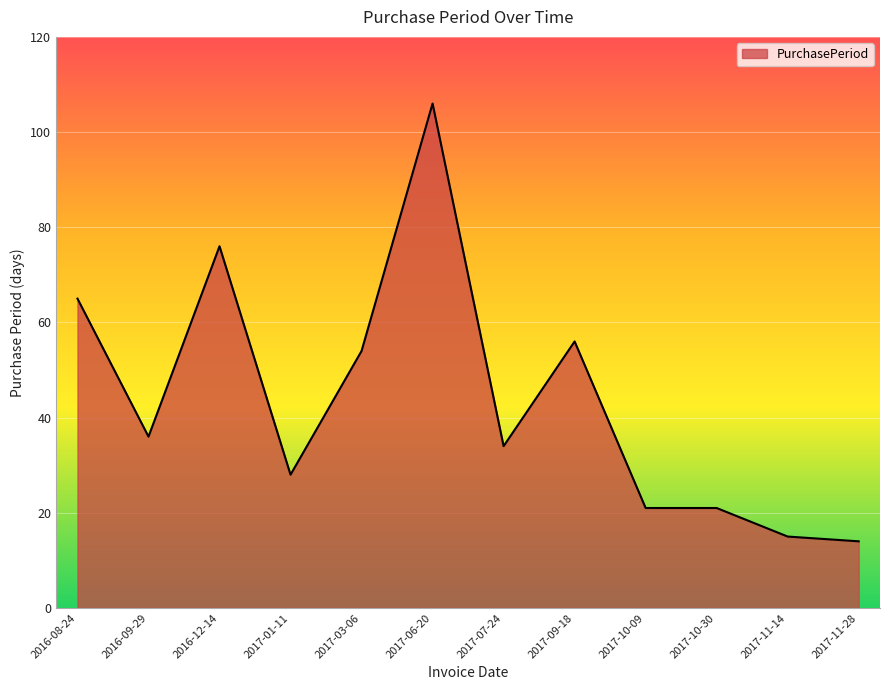

What is the difference between the maximum and minimum values?

92